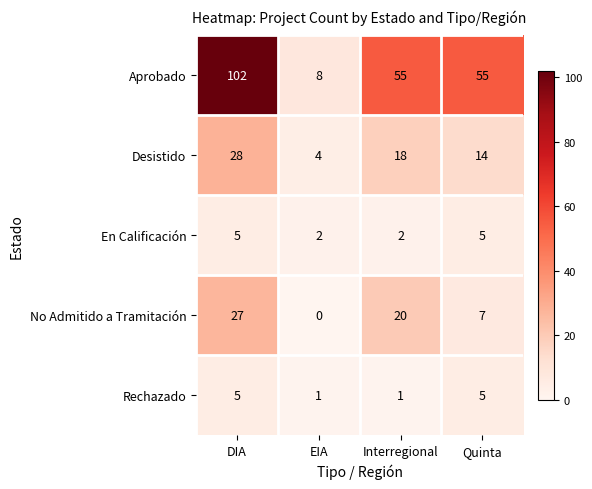

Which label corresponds to the smallest value in the chart?

EIA